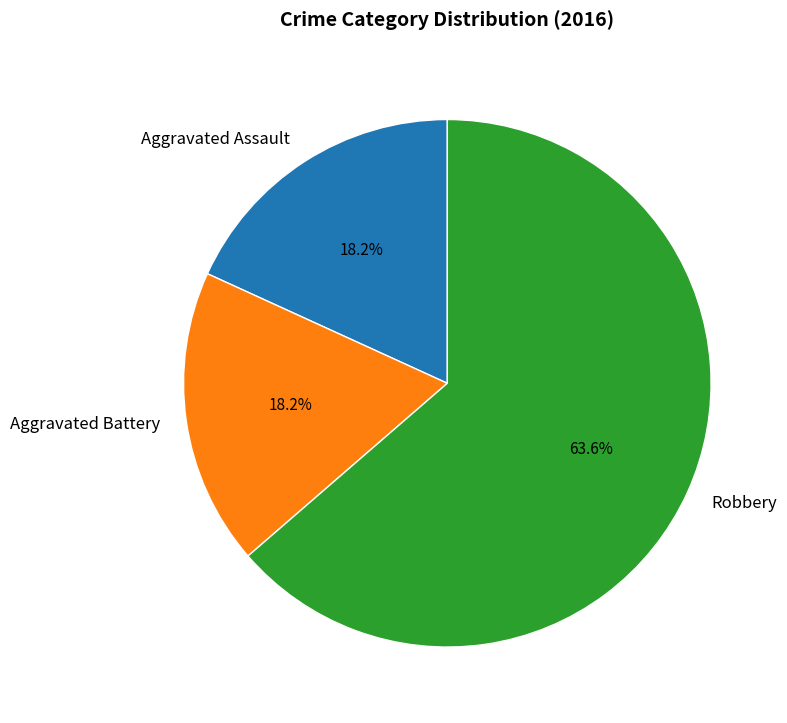

What portion of the pie excludes Aggravated Assault?

81.8%